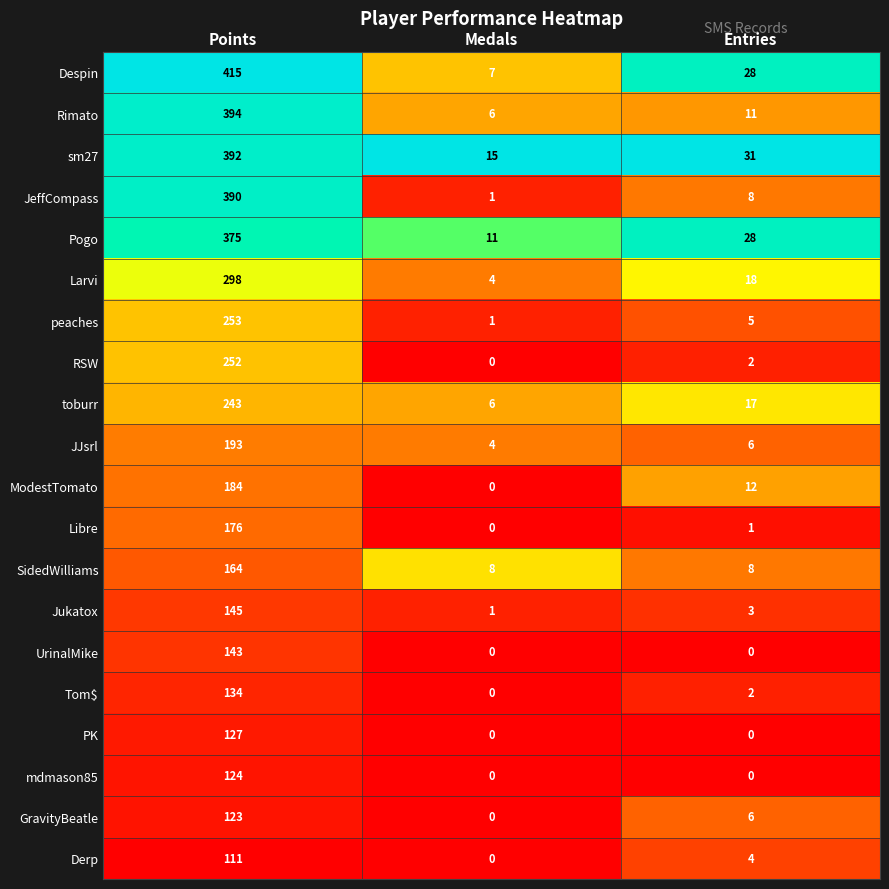

How many distinct data groups are displayed?

20